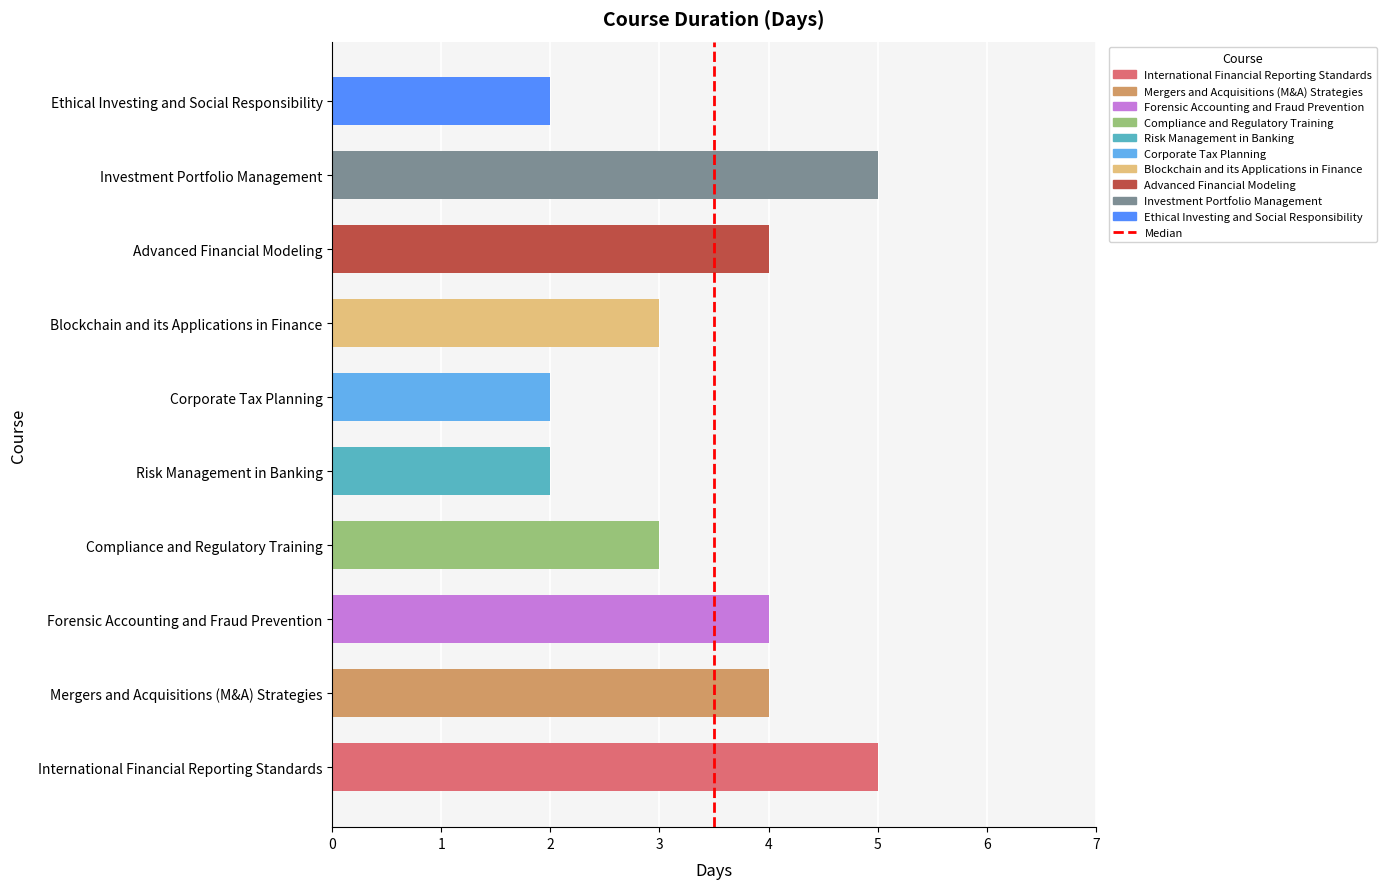

The chart shows a value of 2 at Mergers and Acquisitions (M&A) Strategies. True or false?

False